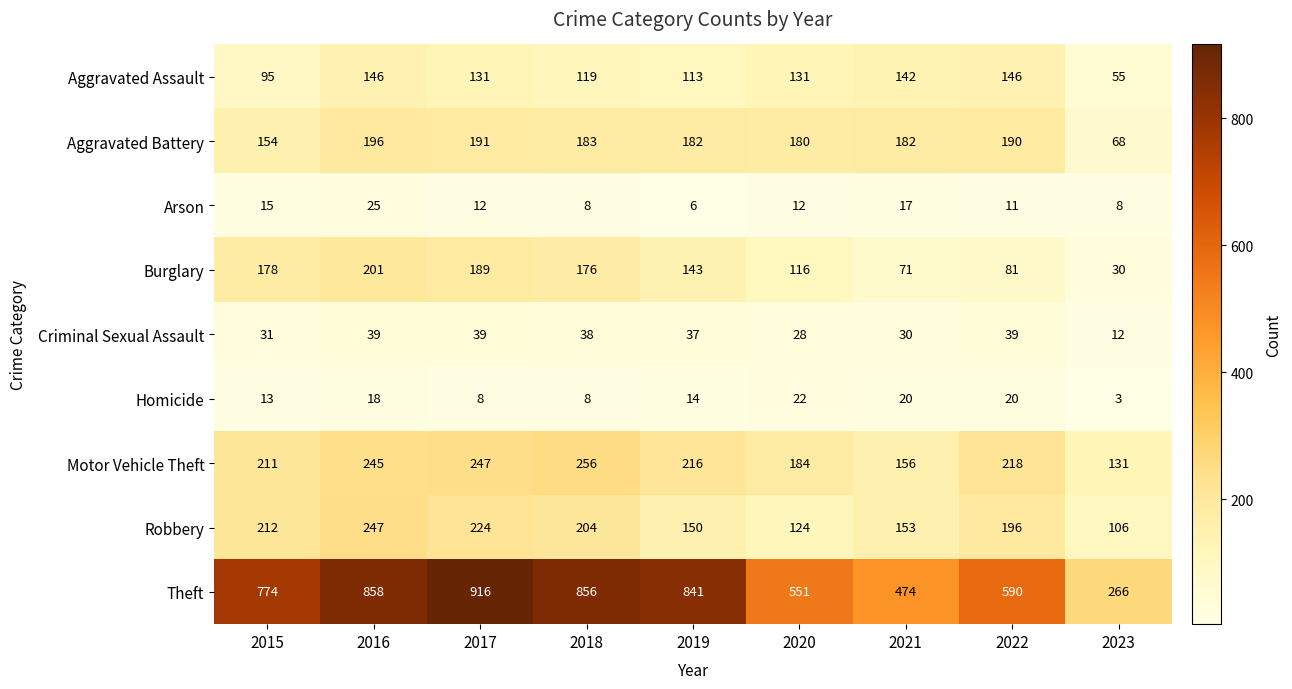

What is the smallest value displayed?

3